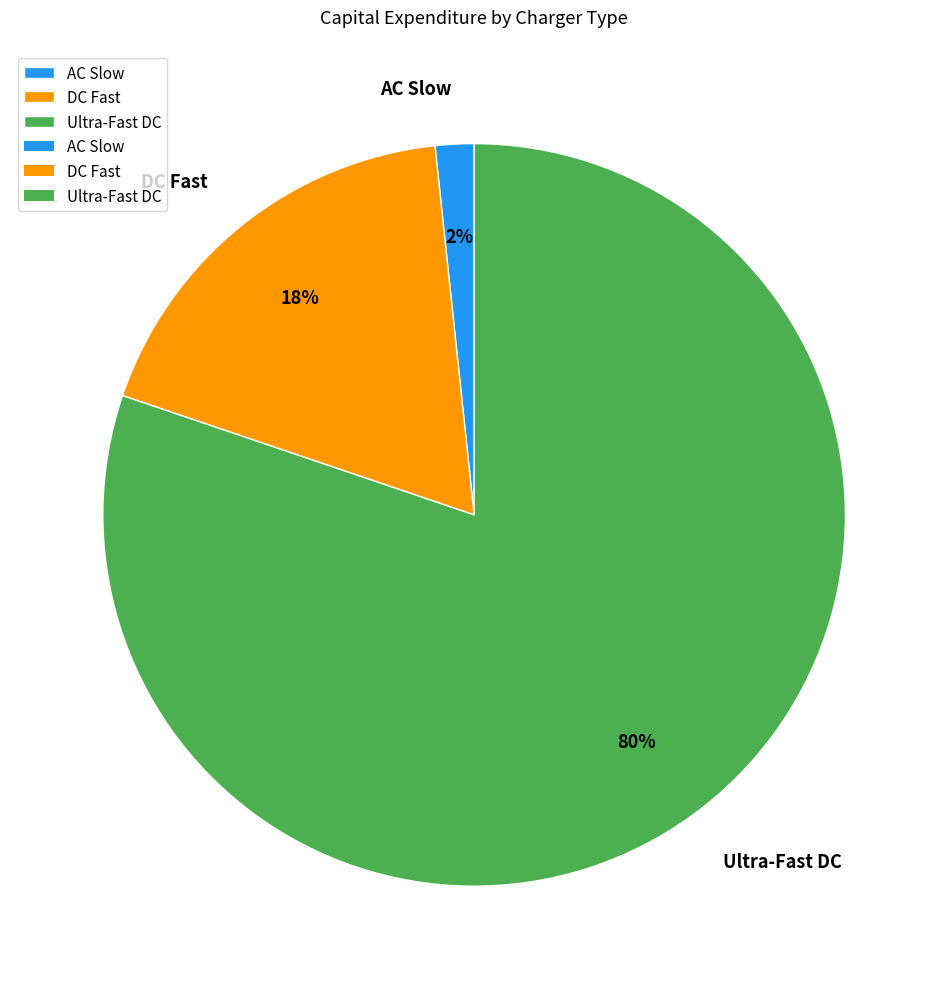

Which category has the smallest portion of the pie?

AC Slow